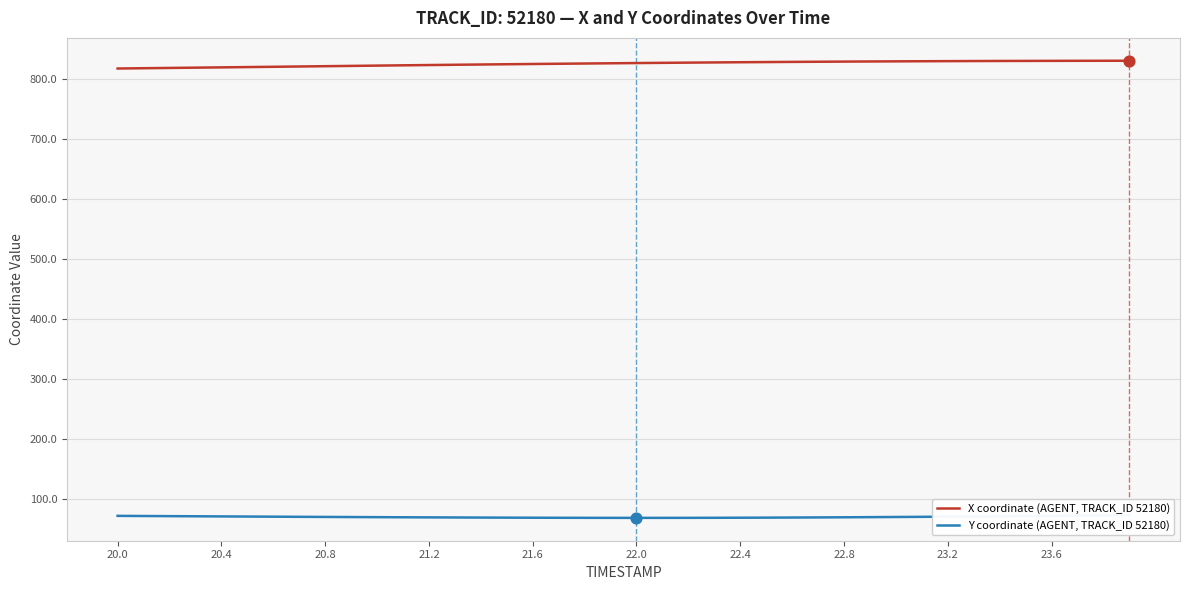

Is it true that X coordinate (AGENT, TRACK_ID 52180) equals 827.2 at 22.4?

True